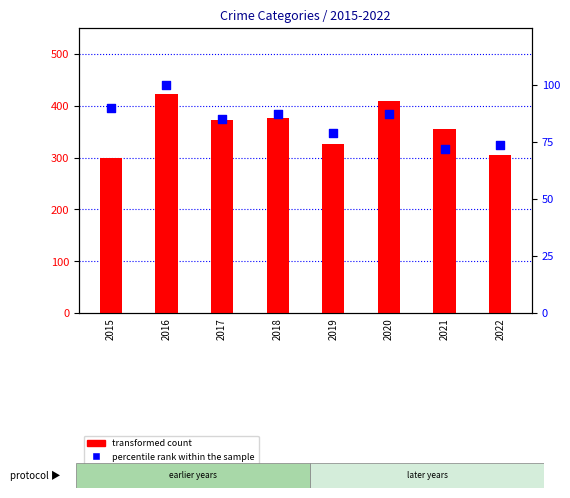

At which category is the sum across all series the highest?

2016